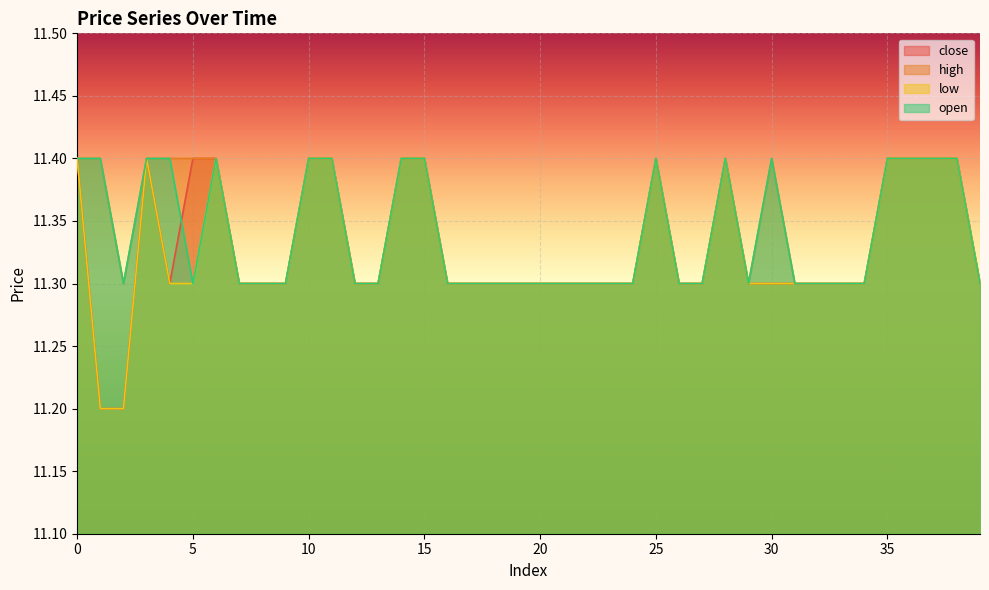

Reading left to right, transcribe all the data shown in this chart.

close: 0=11.4	1=11.2	2=11.2	3=11.4	4=11.3	5=11.4	6=11.4	7=11.3	8=11.3	9=11.3	10=11.4	11=11.4	12=11.3	13=11.3	14=11.4	15=11.4	16=11.3	17=11.3	18=11.3	19=11.3	20=11.3	21=11.3	22=11.3	23=11.3	24=11.3	25=11.4	26=11.3	27=11.3	28=11.4	29=11.3	30=11.3	31=11.3	32=11.3	33=11.3	34=11.3	35=11.4	36=11.4	37=11.4	38=11.4	39=11.3
high: 0=11.4	1=11.4	2=11.3	3=11.4	4=11.4	5=11.4	6=11.4	7=11.3	8=11.3	9=11.3	10=11.4	11=11.4	12=11.3	13=11.3	14=11.4	15=11.4	16=11.3	17=11.3	18=11.3	19=11.3	20=11.3	21=11.3	22=11.3	23=11.3	24=11.3	25=11.4	26=11.3	27=11.3	28=11.4	29=11.3	30=11.4	31=11.3	32=11.3	33=11.3	34=11.3	35=11.4	36=11.4	37=11.4	38=11.4	39=11.3
low: 0=11.4	1=11.2	2=11.2	3=11.4	4=11.3	5=11.3	6=11.4	7=11.3	8=11.3	9=11.3	10=11.4	11=11.4	12=11.3	13=11.3	14=11.4	15=11.4	16=11.3	17=11.3	18=11.3	19=11.3	20=11.3	21=11.3	22=11.3	23=11.3	24=11.3	25=11.4	26=11.3	27=11.3	28=11.4	29=11.3	30=11.3	31=11.3	32=11.3	33=11.3	34=11.3	35=11.4	36=11.4	37=11.4	38=11.4	39=11.3
open: 0=11.4	1=11.4	2=11.3	3=11.4	4=11.4	5=11.3	6=11.4	7=11.3	8=11.3	9=11.3	10=11.4	11=11.4	12=11.3	13=11.3	14=11.4	15=11.4	16=11.3	17=11.3	18=11.3	19=11.3	20=11.3	21=11.3	22=11.3	23=11.3	24=11.3	25=11.4	26=11.3	27=11.3	28=11.4	29=11.3	30=11.4	31=11.3	32=11.3	33=11.3	34=11.3	35=11.4	36=11.4	37=11.4	38=11.4	39=11.3